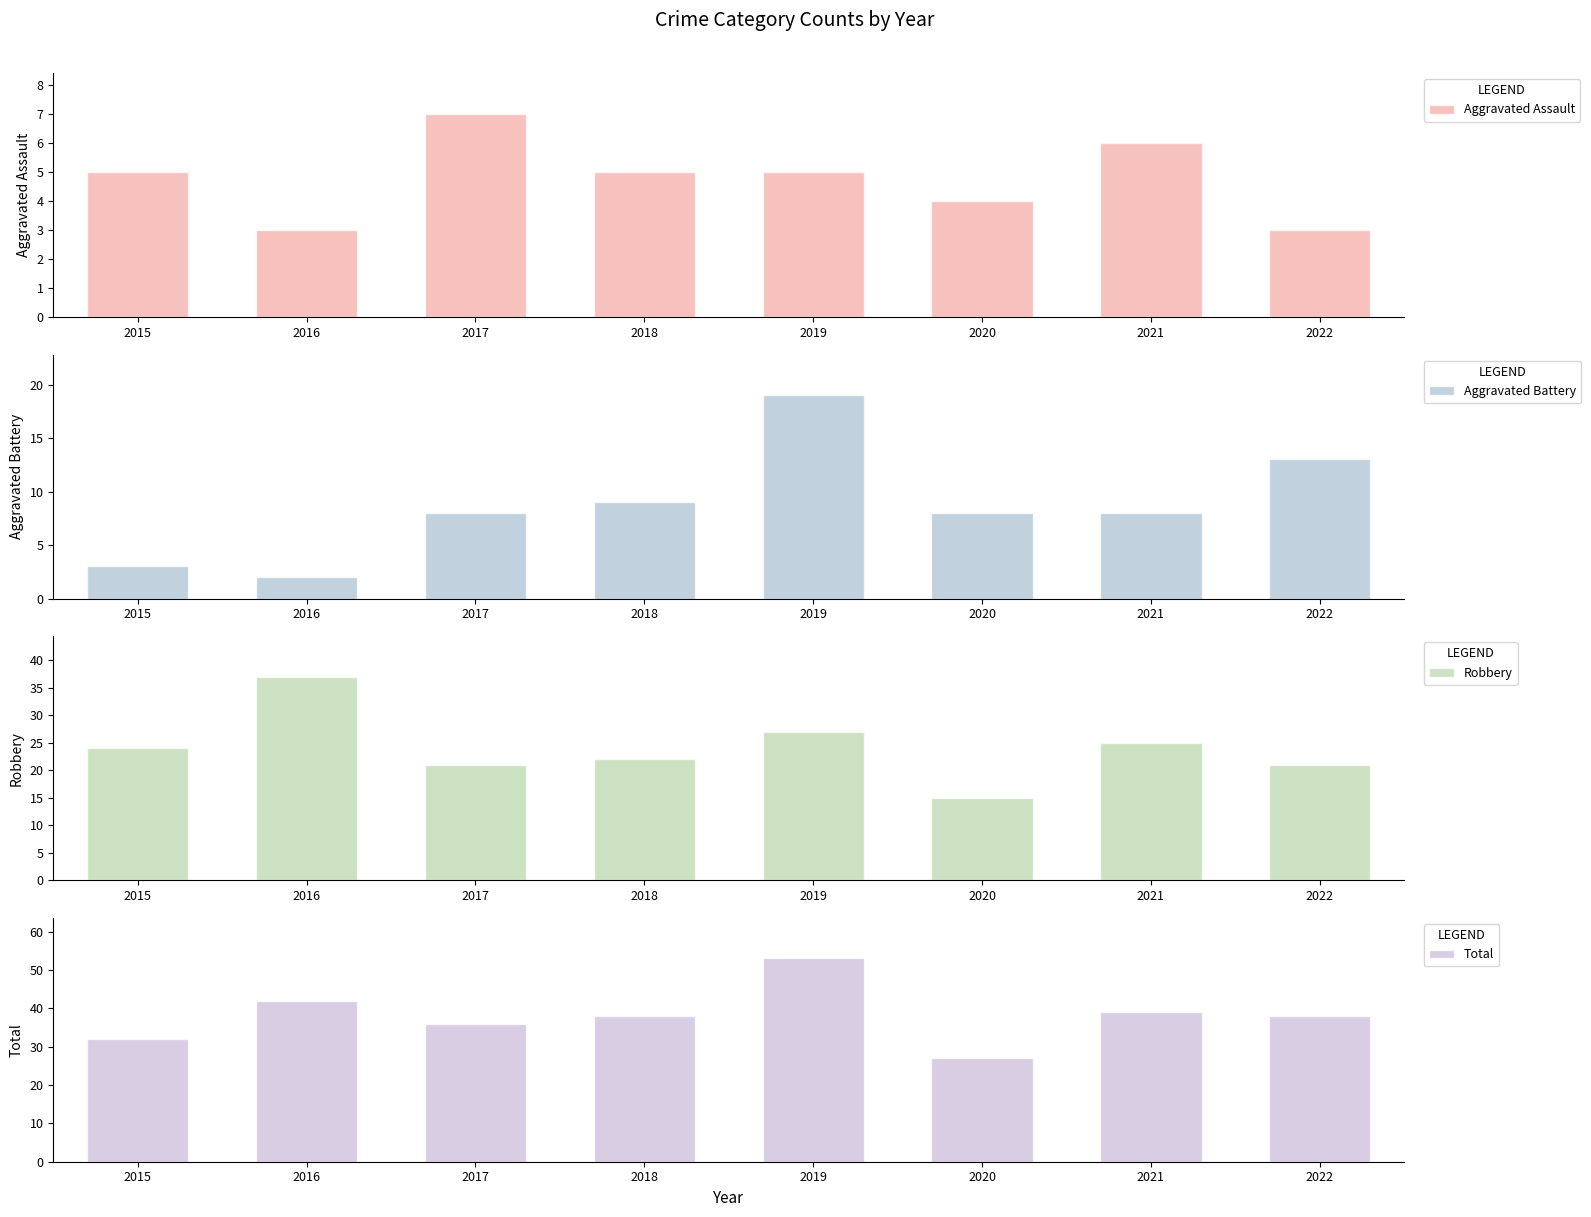

Rank the categories by Robbery value from lowest to highest.

2020, 2017, 2022, 2018, 2015, 2021, 2019, 2016